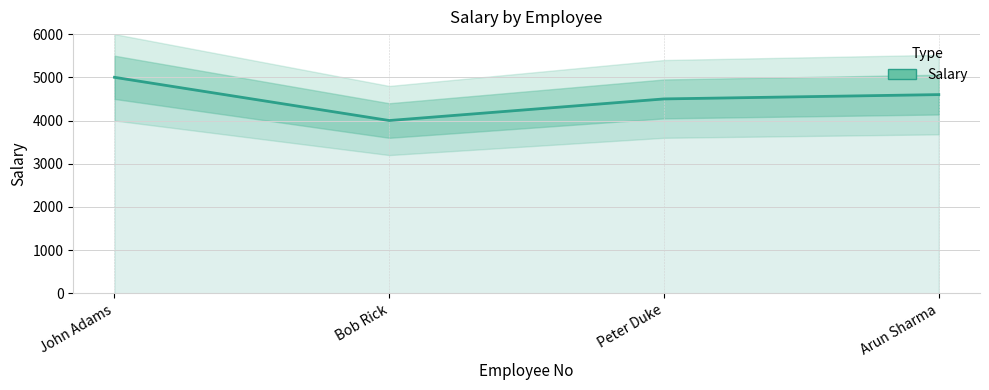

What is the change in value from John Adams to Bob Rick?

-1000